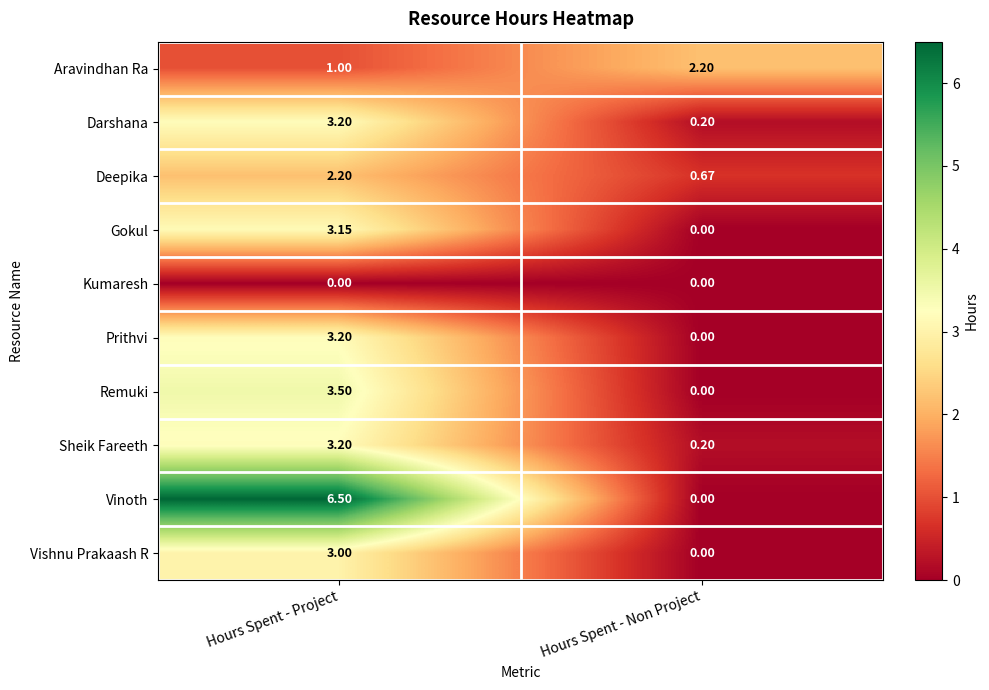

How many values in the Darshana series are below 3?

1